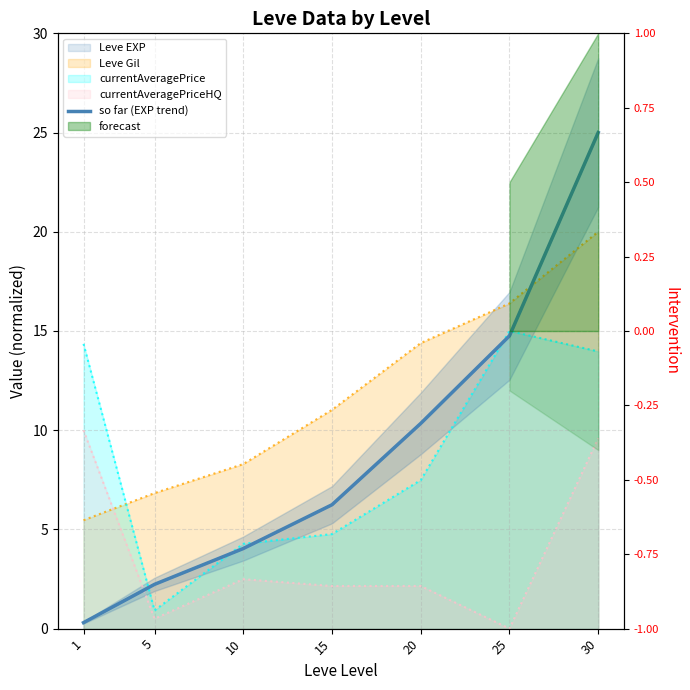

Is it true that the value at 30 is 5.3?

False